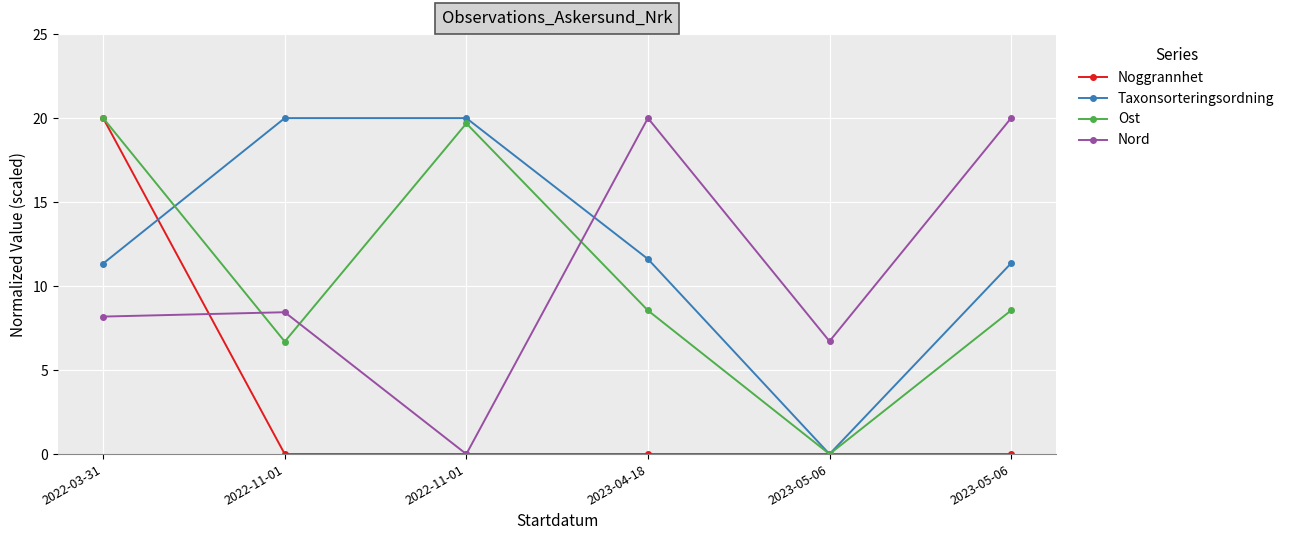

Is this an area chart (filled region under the line)?

No